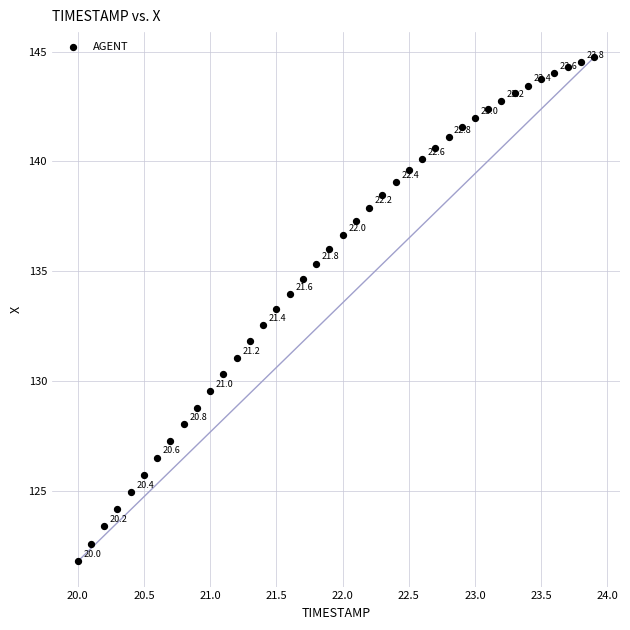

What is the range of X values (max minus min)?

3.9